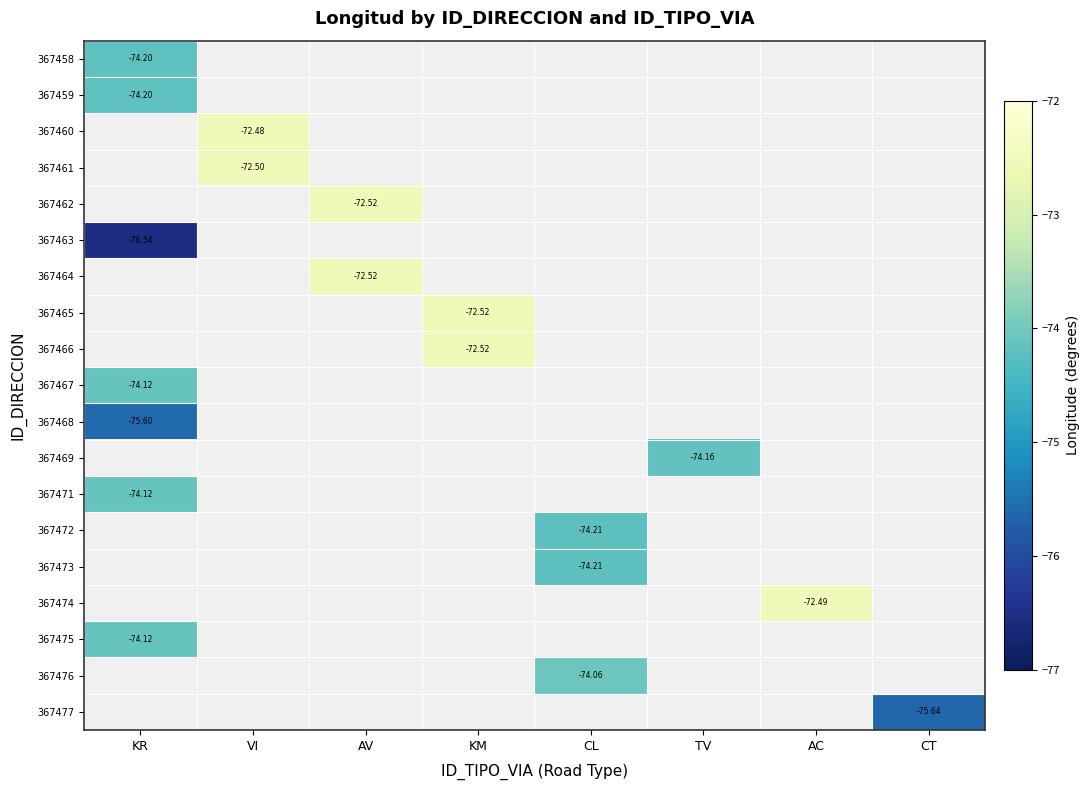

At which label does 367460 reach its minimum?

VI